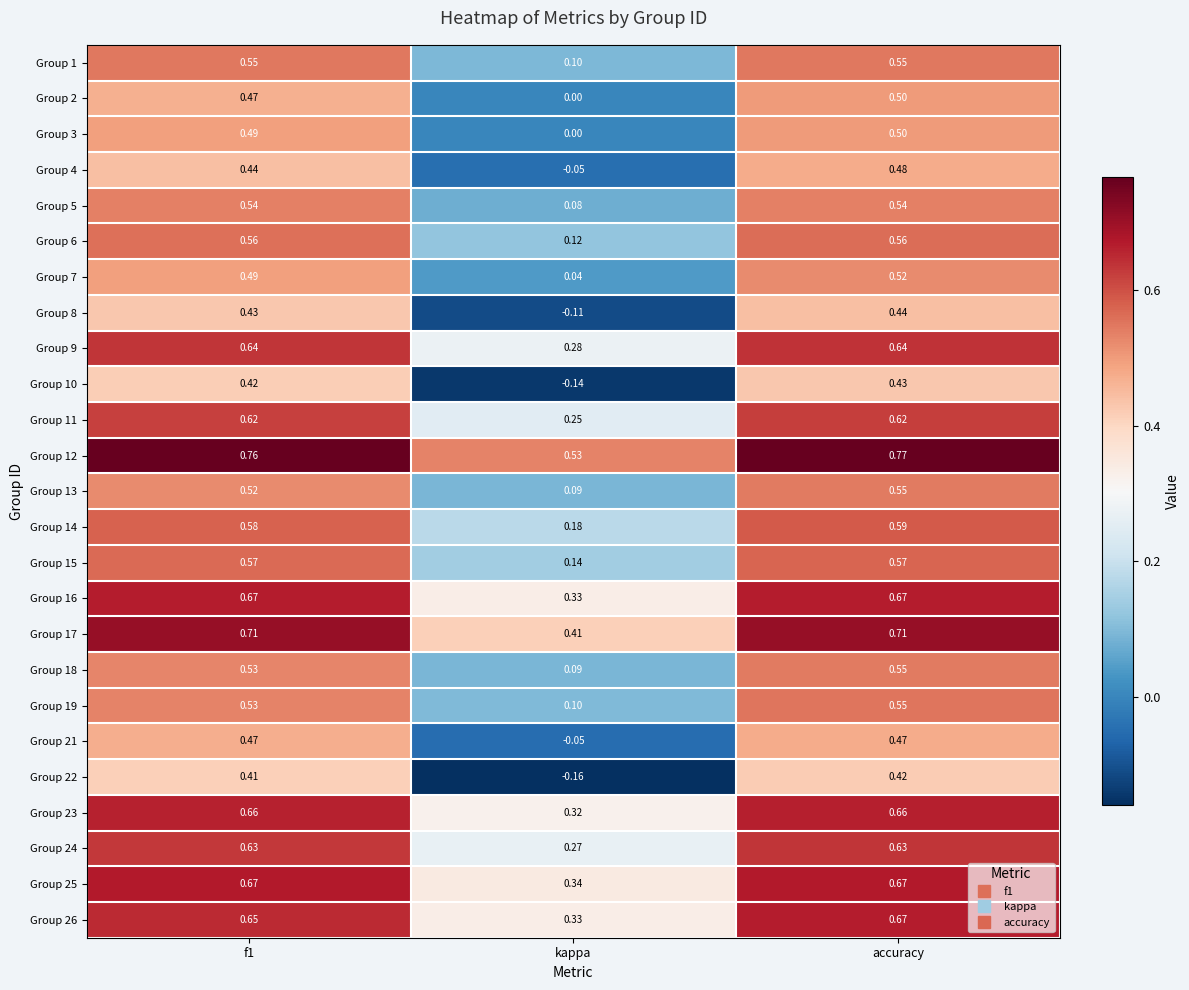

Which label corresponds to the largest value in the chart?

accuracy